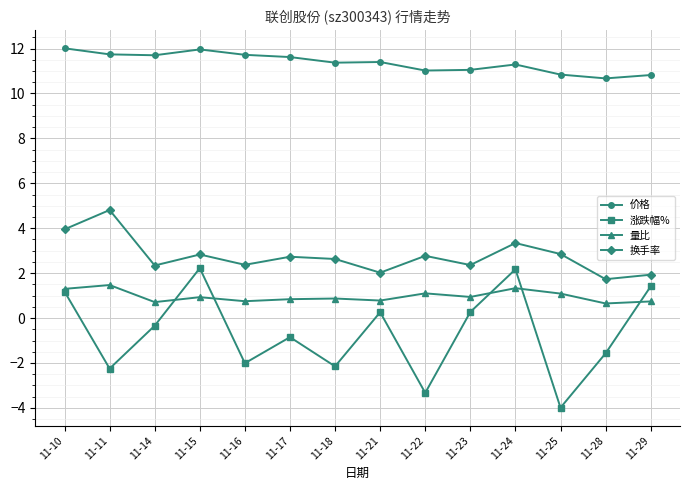

Which series has the largest total across all categories?

价格